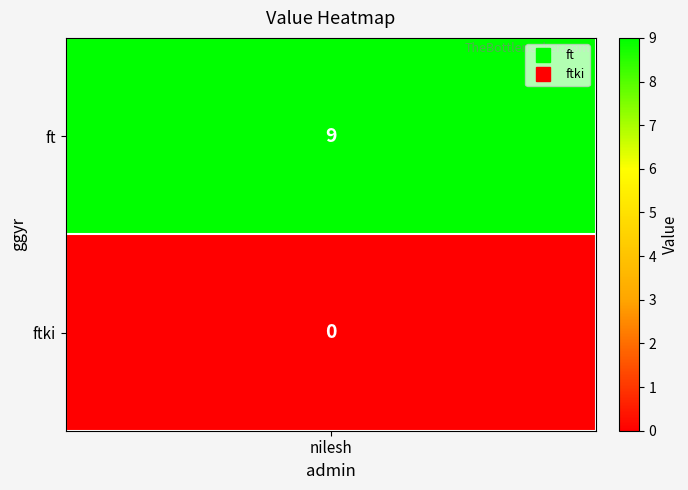

Rank the series by their average value, from lowest to highest.

ftki, ft